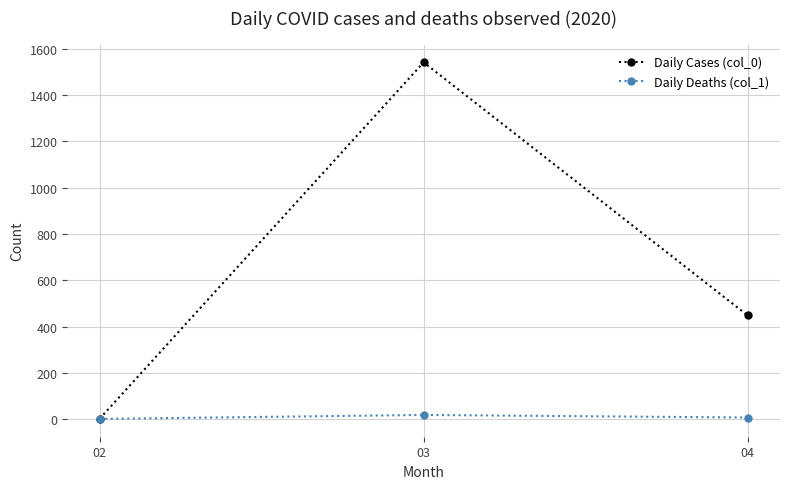

What is the total value across all series at 02?

3